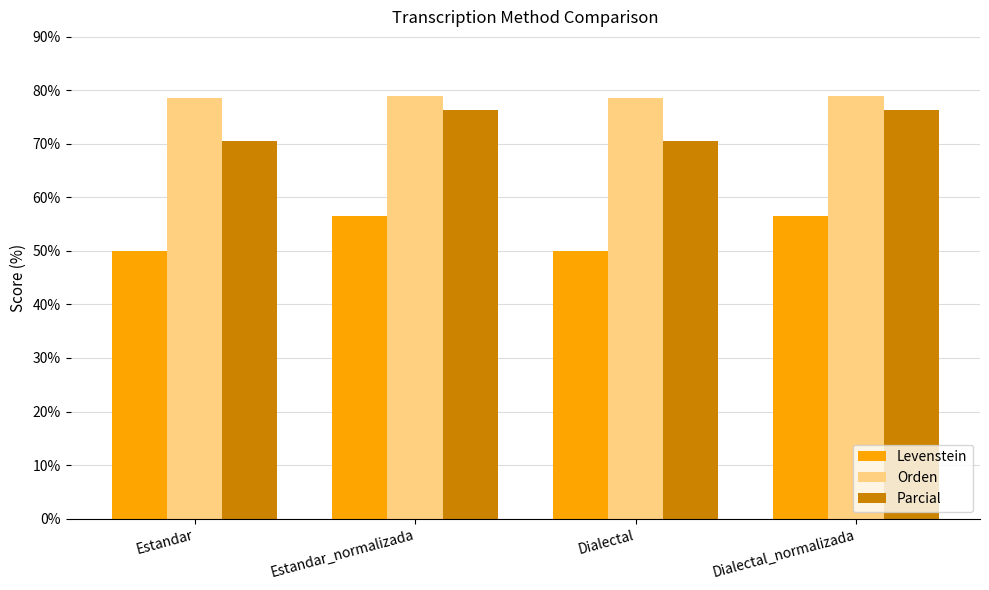

What is the value of the Parcial bar at the 2nd from the left?

76.4